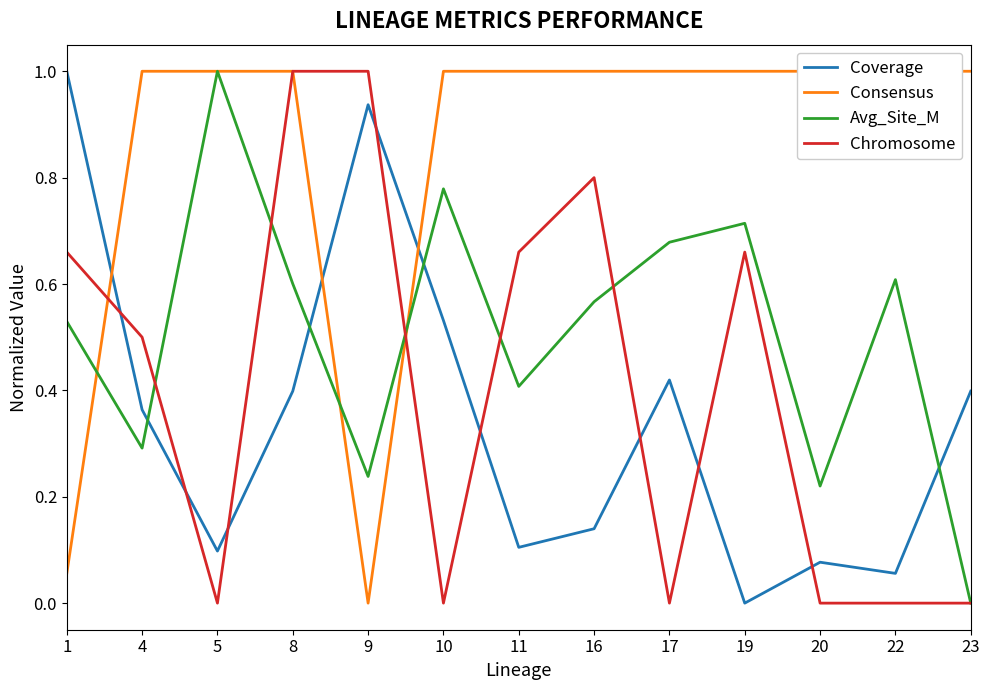

Does the chart have visible grid lines?

No